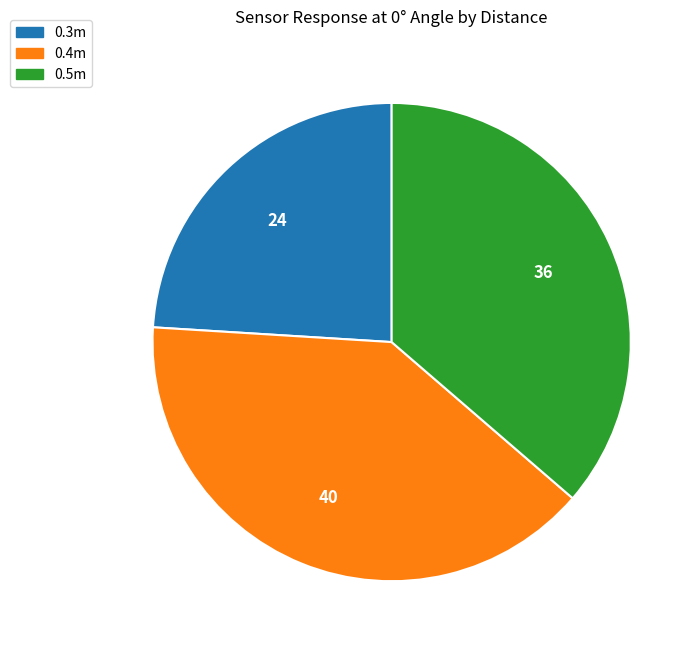

Which slice is the largest?

0.4m